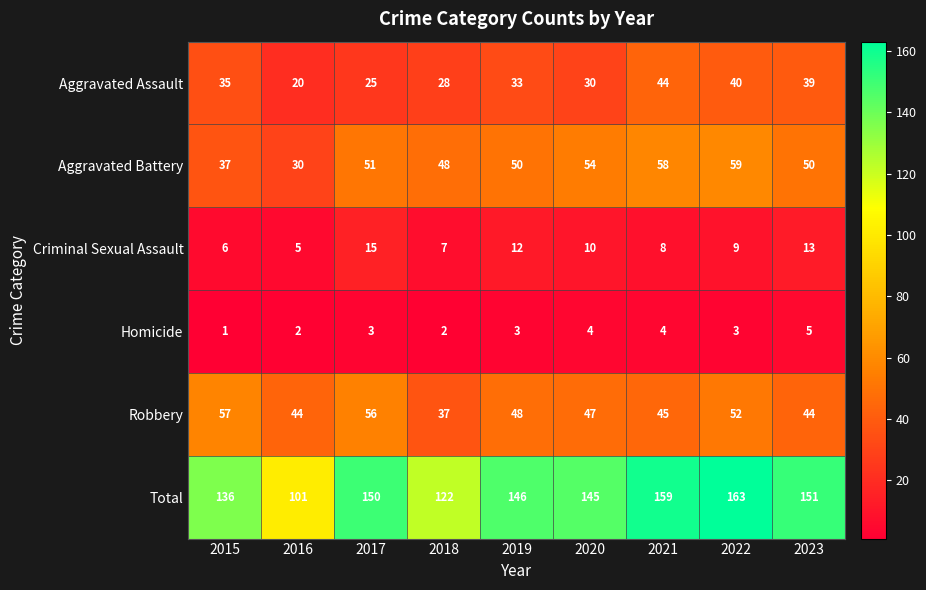

Which category has the lowest value across all series?

2015